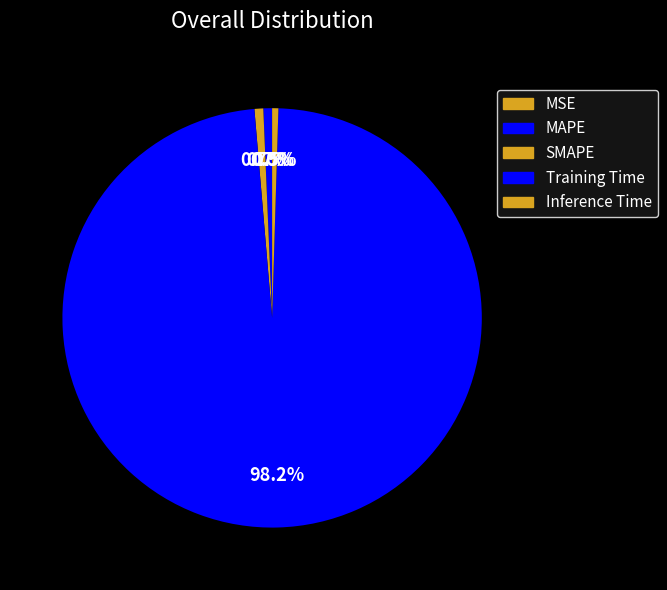

What is the largest slice in the pie chart?

Training Time